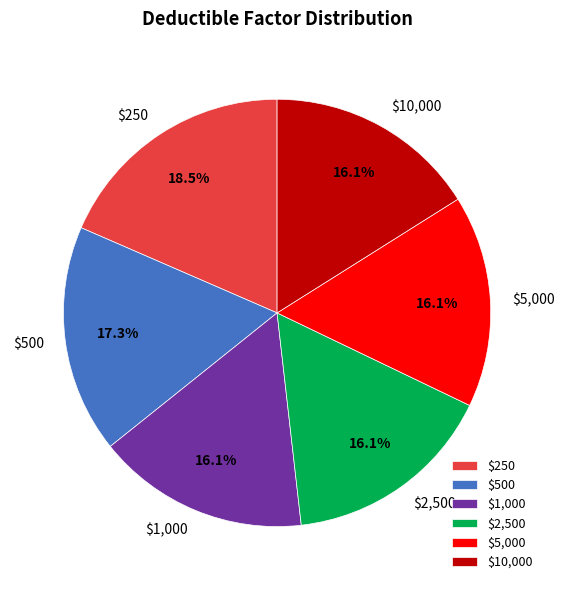

Is $1,000 the majority of the pie?

No